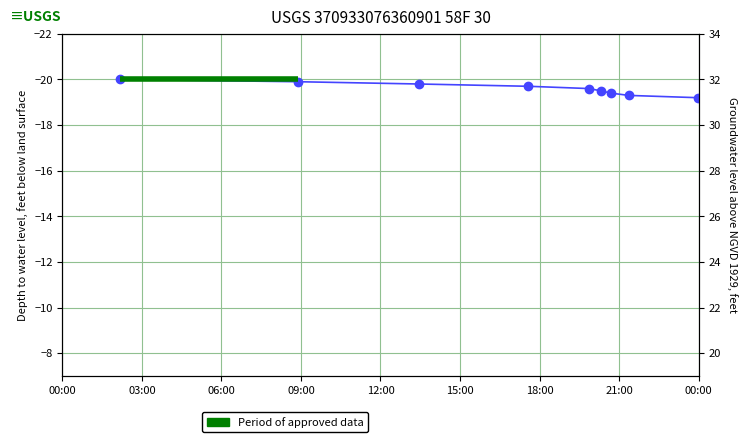

Reading left to right, list all the values displayed in this chart.

-20.0	-19.9	-19.8	-19.7	-19.6	-19.5	-19.4	-19.3	-19.2